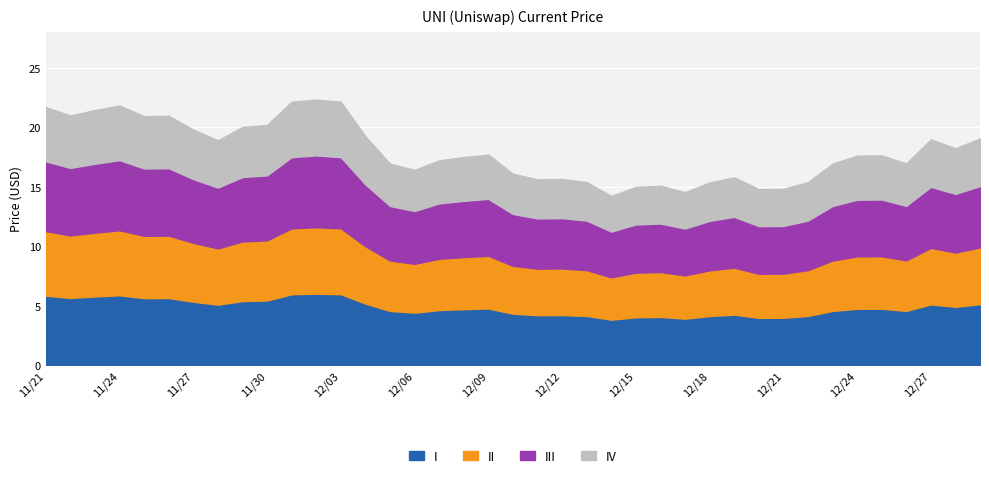

What is the difference between the second highest and second lowest values?

7.6